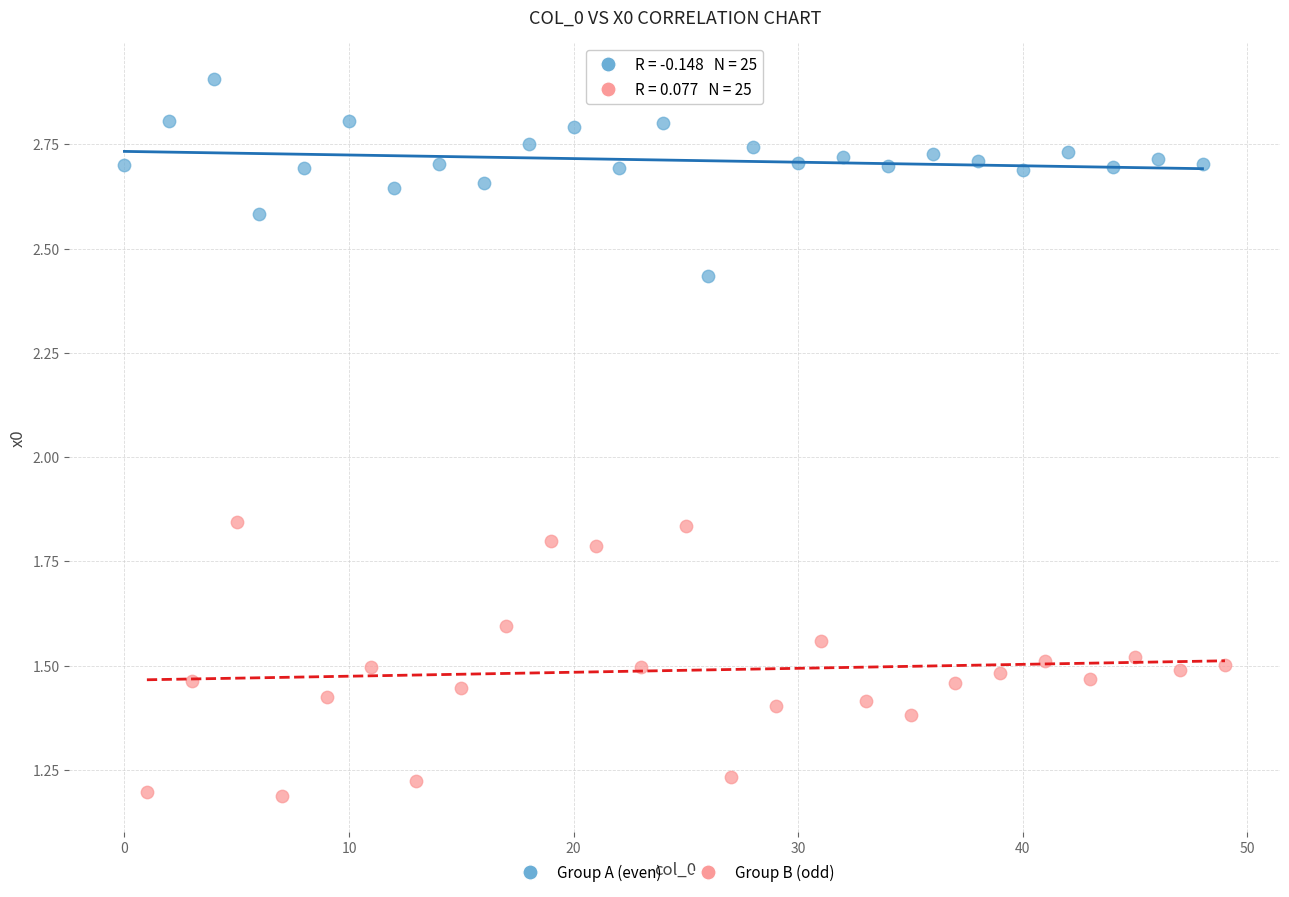

Which series has the widest spread of Y values?

Group B (odd)